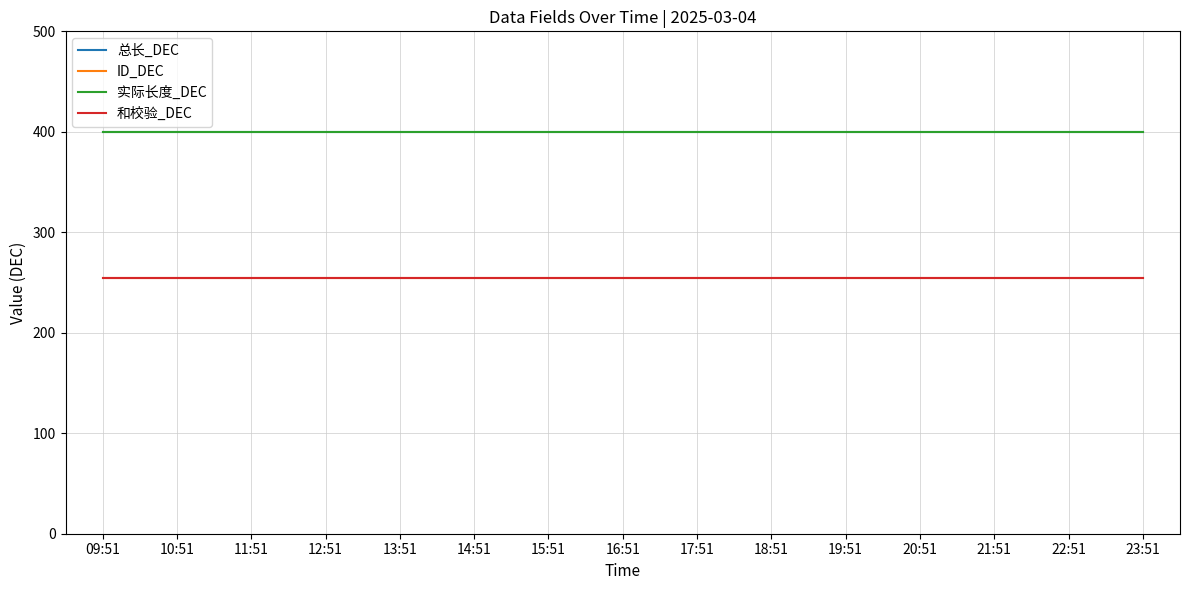

What is the label of the 6th point from the right?

18:51